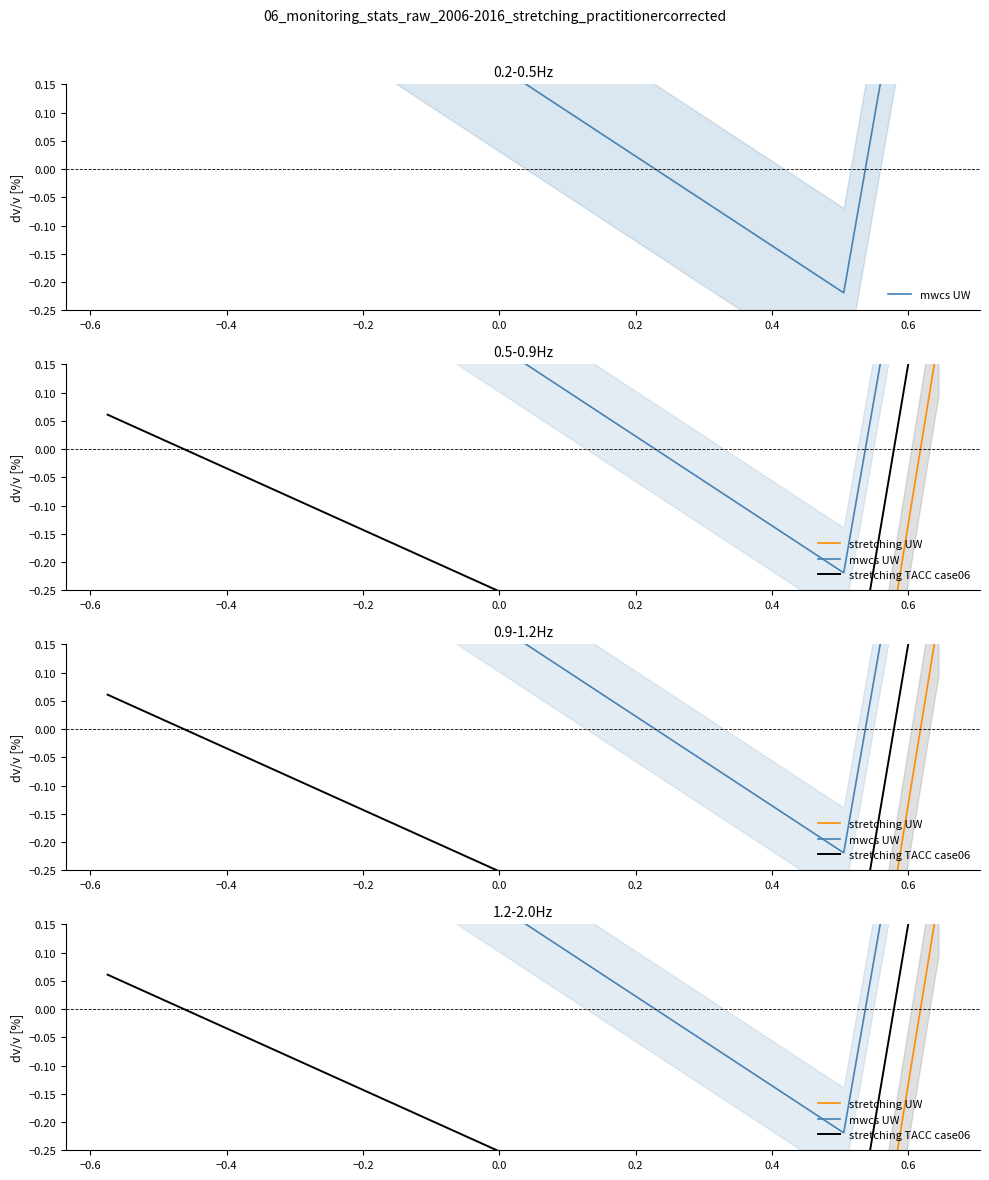

What is the greatest value displayed?

0.7